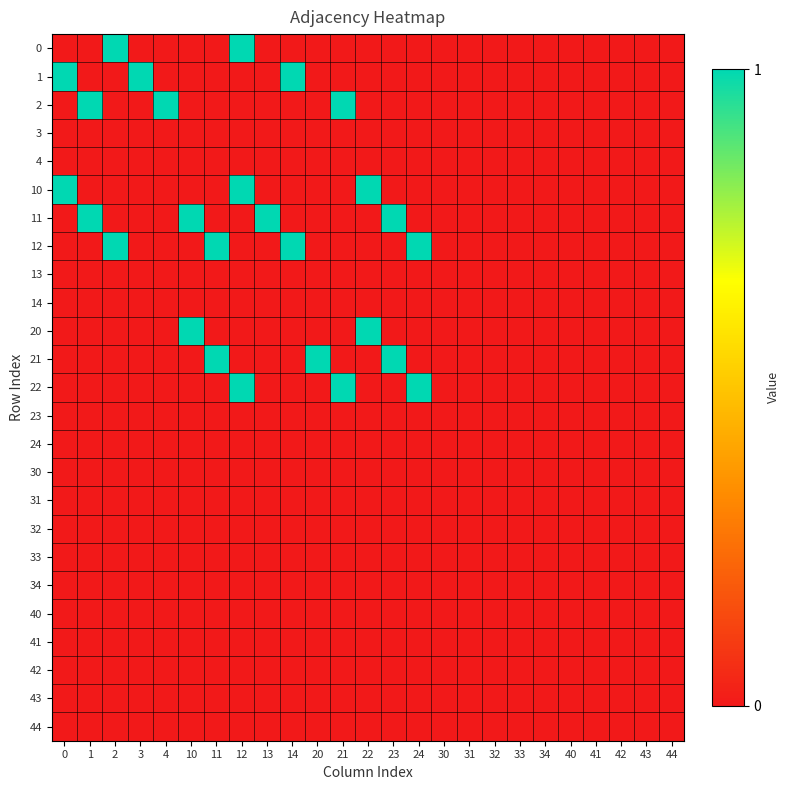

What is the total value across all series at 0?

2